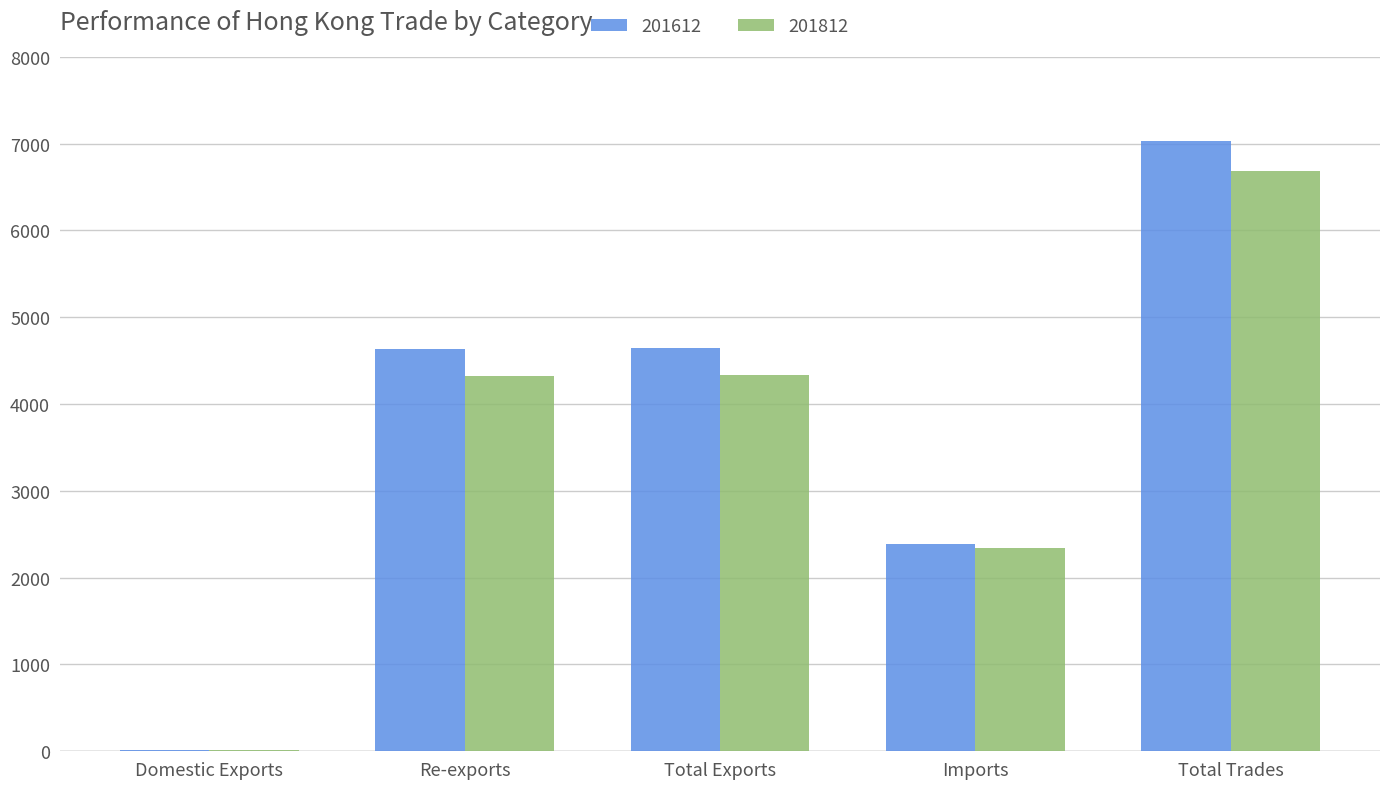

Is it true that 201612 equals 19.5 at Domestic Exports?

True